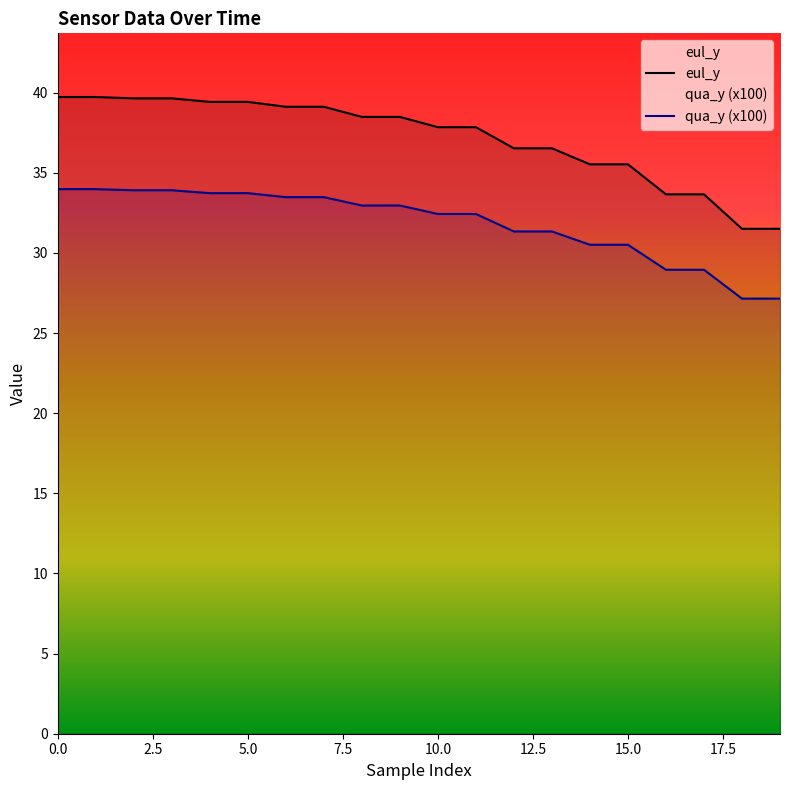

True or false: eul_y and qua_y (x100) intersect in this chart.

False